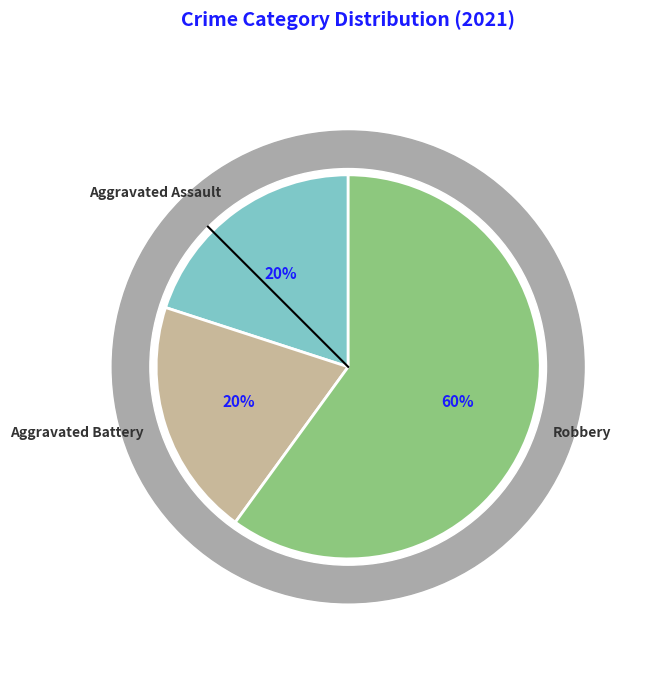

Which category accounts for the majority?

Robbery